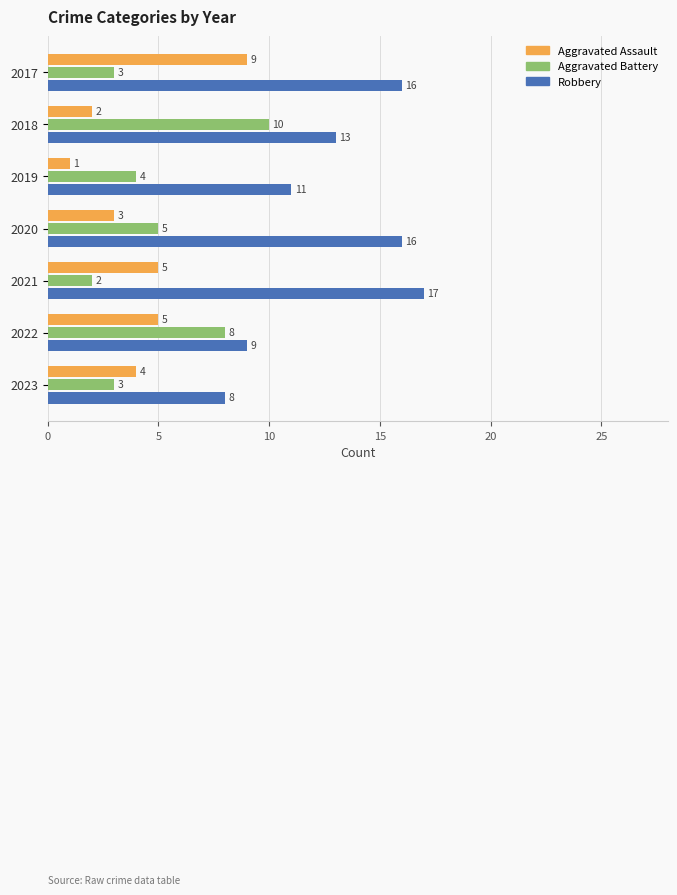

What is the difference between the maximum and minimum values in the Aggravated Battery series?

8